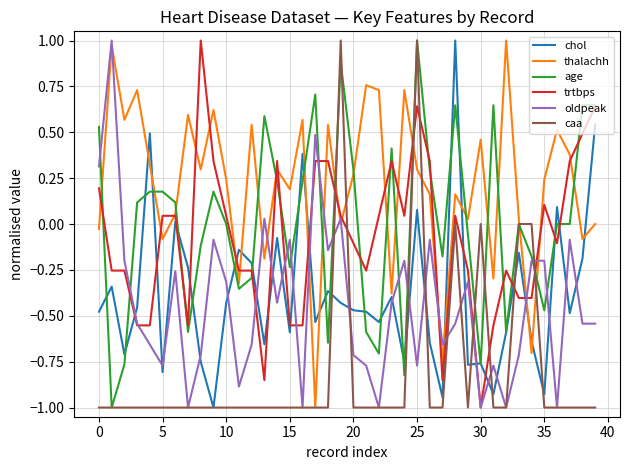

Which series has the largest total across all categories?

thalachh